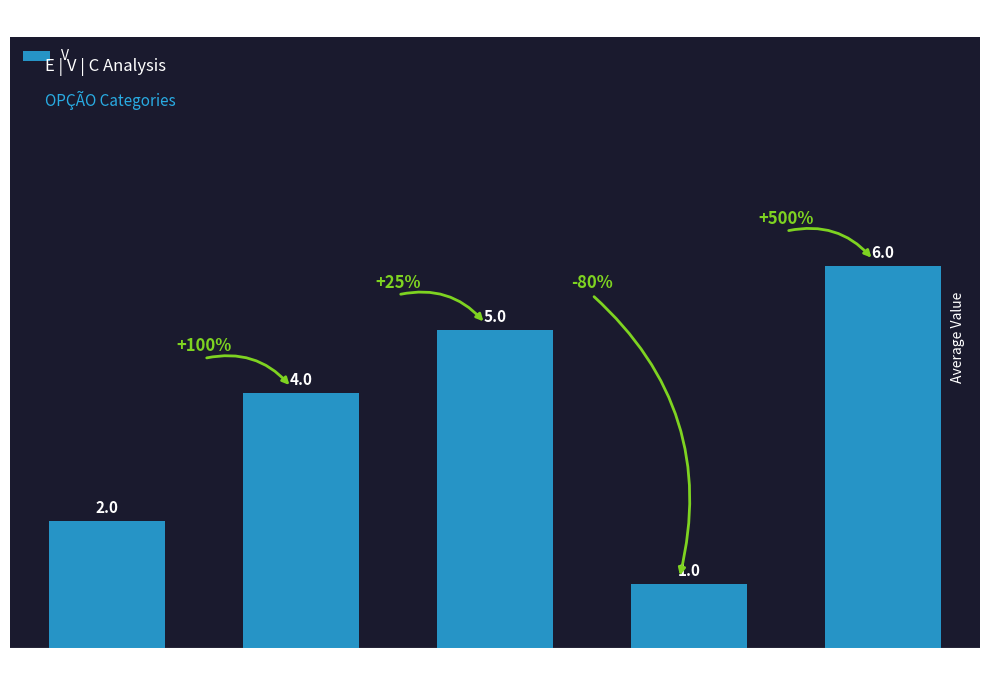

Which category has the lowest value across all series?

RUIM